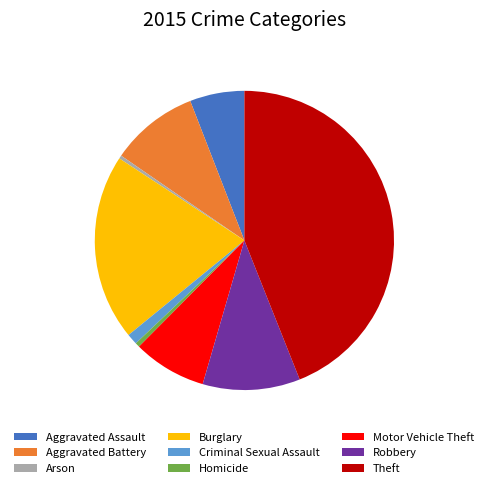

What is the largest slice in the pie chart?

Theft